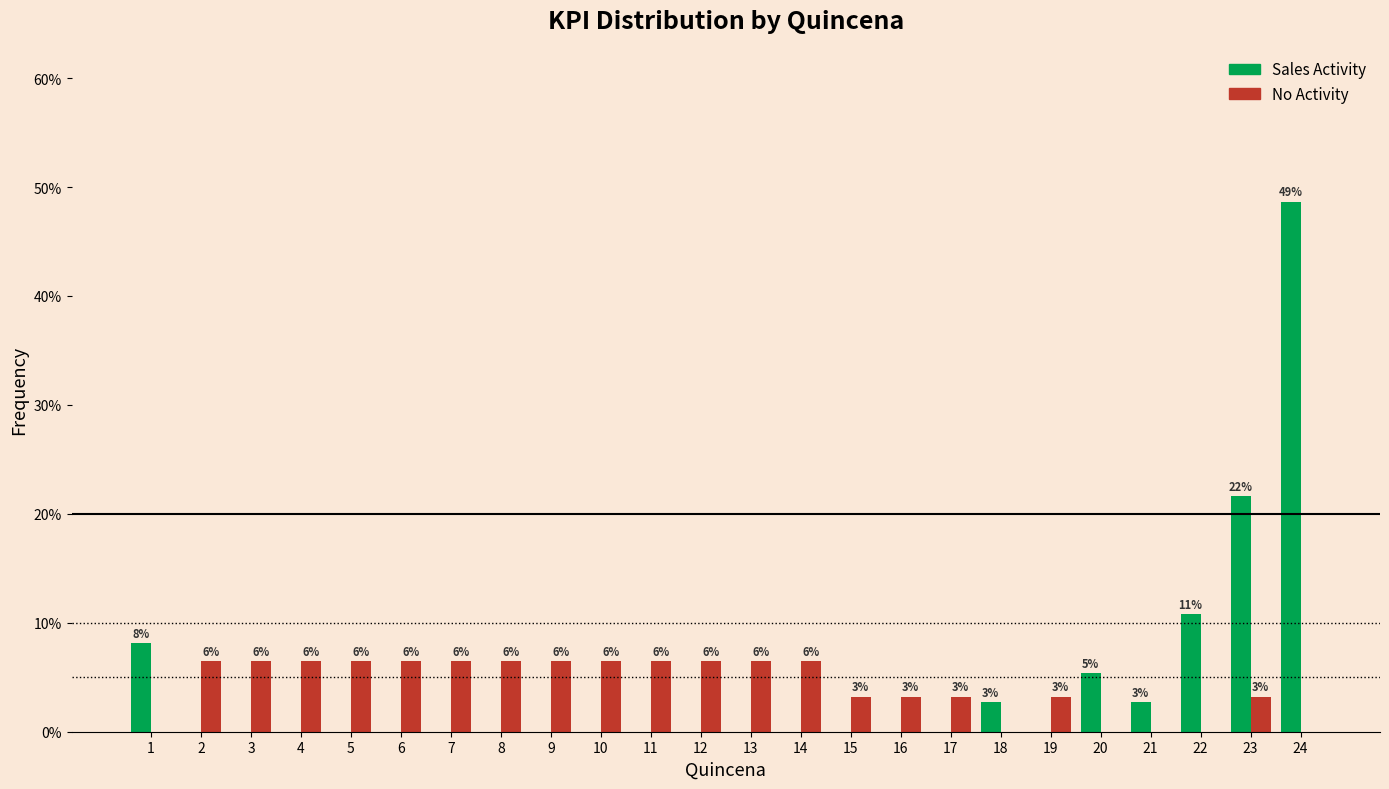

What are all the series names shown in the legend?

Sales Activity, No Activity